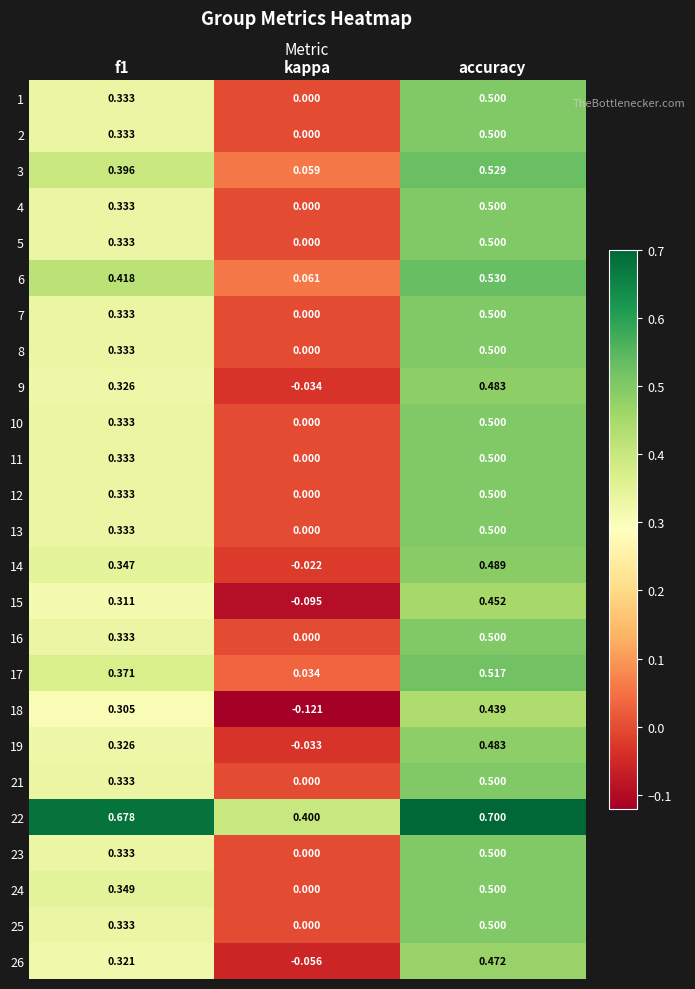

At which category is the sum across all series the highest?

accuracy